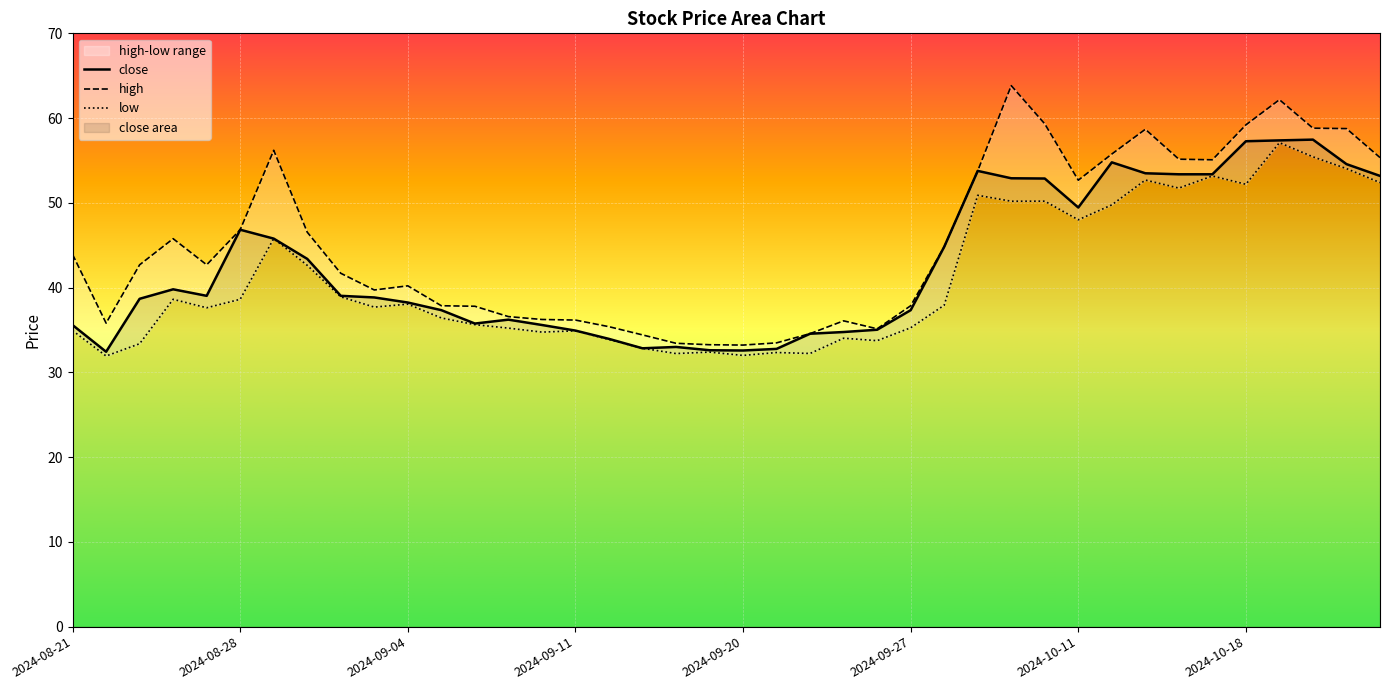

Is it true that low equals 13.0 at 2024-08-28?

False